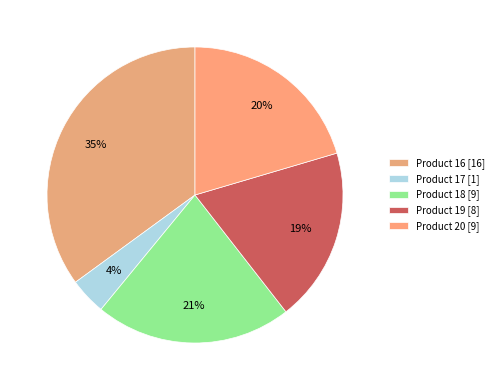

Does Product 17 represent more than half of the total?

No